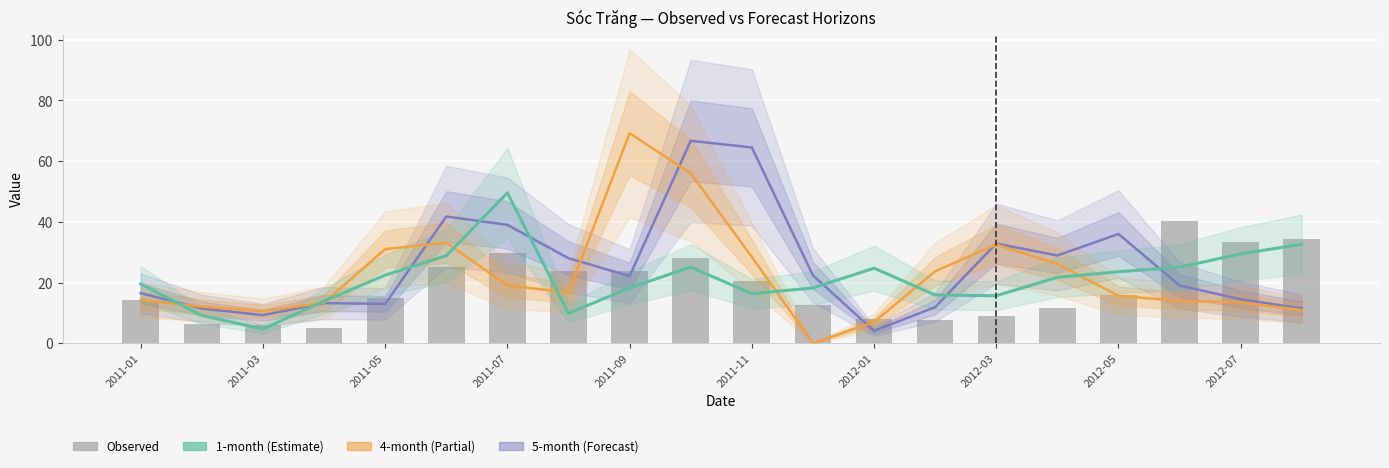

Reading right to left, transcribe all the data shown in this chart.

5-month: 11.5	14.5	19.0	36.0	28.9	32.9	11.9	4.1	22.4	64.5	66.7	22.1	28.0	39.0	41.8	13.0	13.2	9.3	11.4	16.5
4-month: 10.9	13.5	13.9	15.6	26.1	32.5	23.7	7.0	0.0	28.4	56.0	69.2	16.7	19.0	33.1	31.0	13.4	10.5	12.1	14.3
1-month: 32.6	29.4	25.1	23.6	21.7	15.6	15.9	24.7	18.2	16.3	25.1	18.2	9.9	49.6	28.8	22.4	13.9	4.7	9.1	19.5
Observed: 34.5	33.5	40.3	15.9	11.4	8.9	7.5	7.9	12.5	20.5	28.1	23.9	23.6	29.6	25.0	14.8	5.0	5.9	6.4	14.2